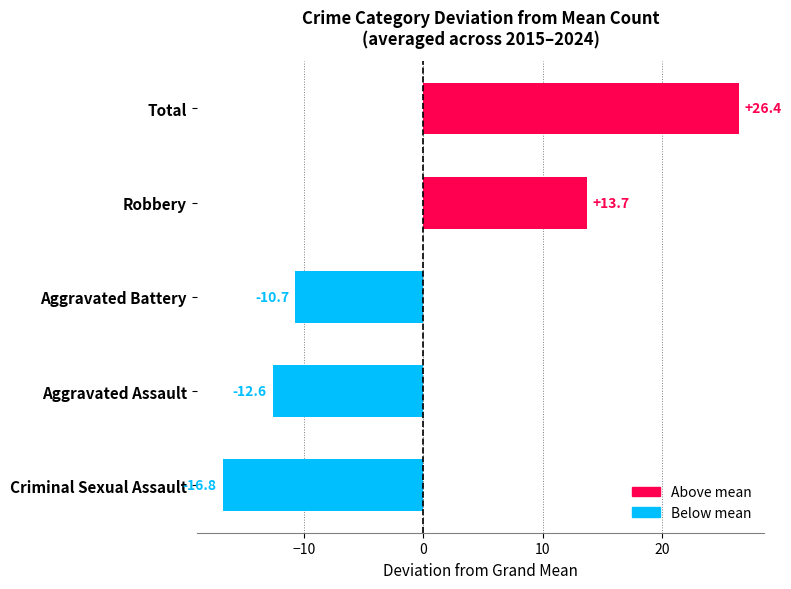

Are the bars horizontal?

Yes